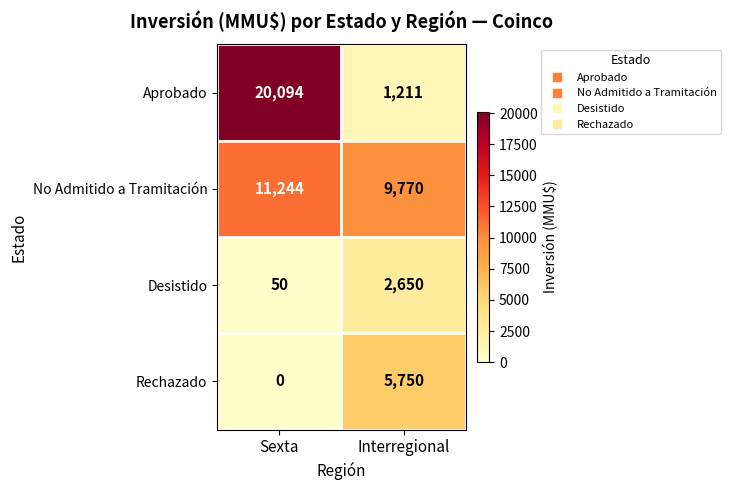

What is the sum of all Desistido values?

2700